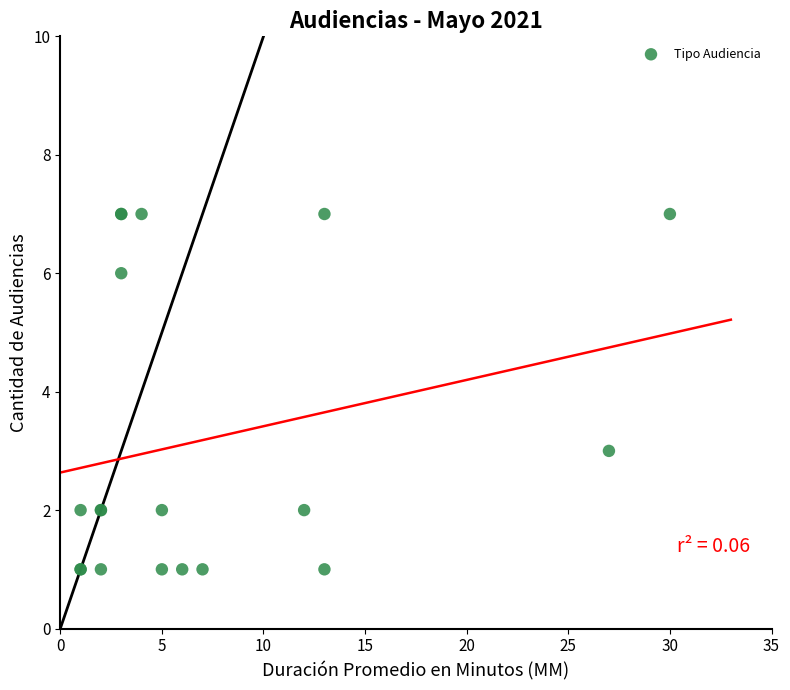

What Y value in the scatter plot is closest to 4?

3